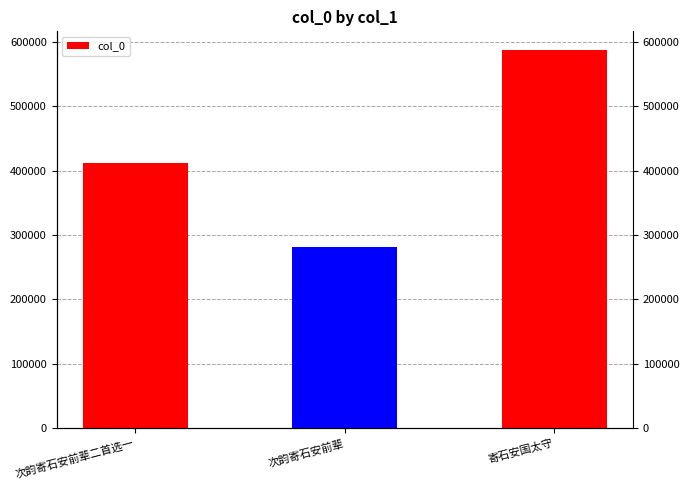

How many data points are less than 412185?

1